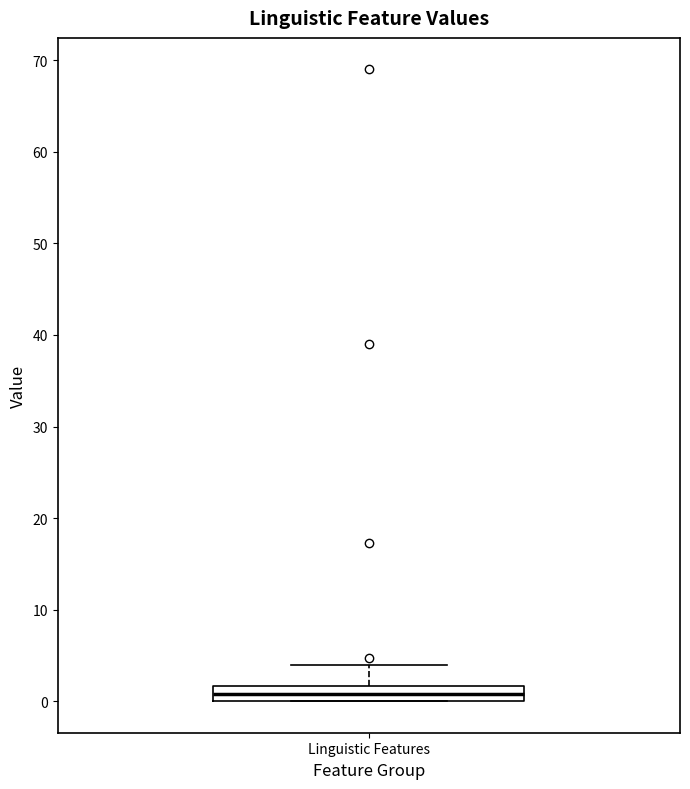

Where does the upper whisker of the box for Linguistic Features end on the y-axis? The values are not printed on the chart, so give them approximately, as read against the axis.

4